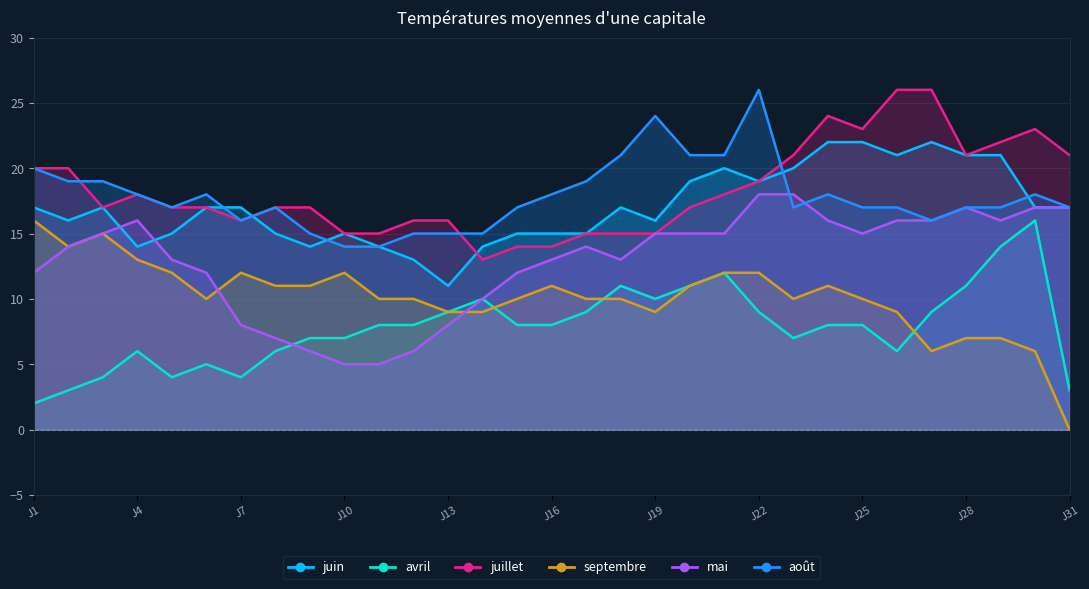

Reading right to left, extract all data points from this chart.

juin: 17	17	21	21	22	21	22	22	20	19	20	19	16	17	15	15	15	14	11	13	14	15	14	15	17	17	15	14	17	16	17
avril: 3	16	14	11	9	6	8	8	7	9	12	11	10	11	9	8	8	10	9	8	8	7	7	6	4	5	4	6	4	3	2
juillet: 21	23	22	21	26	26	23	24	21	19	18	17	15	15	15	14	14	13	16	16	15	15	17	17	16	17	17	18	17	20	20
septembre: 0	6	7	7	6	9	10	11	10	12	12	11	9	10	10	11	10	9	9	10	10	12	11	11	12	10	12	13	15	14	16
mai: 17	17	16	17	16	16	15	16	18	18	15	15	15	13	14	13	12	10	8	6	5	5	6	7	8	12	13	16	15	14	12
août: 17	18	17	17	16	17	17	18	17	26	21	21	24	21	19	18	17	15	15	15	14	14	15	17	16	18	17	18	19	19	20